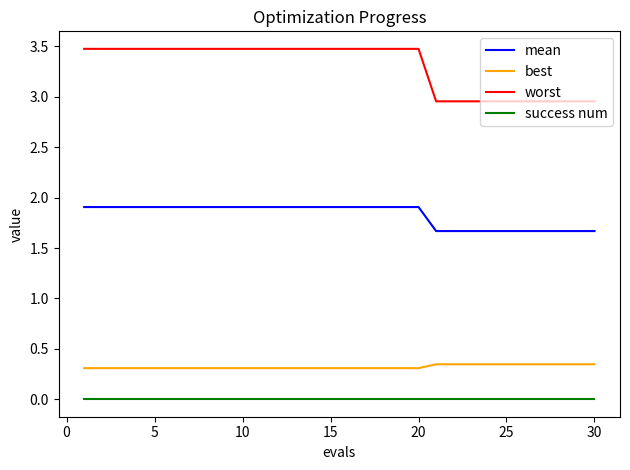

Which series has the largest total across all categories?

worst